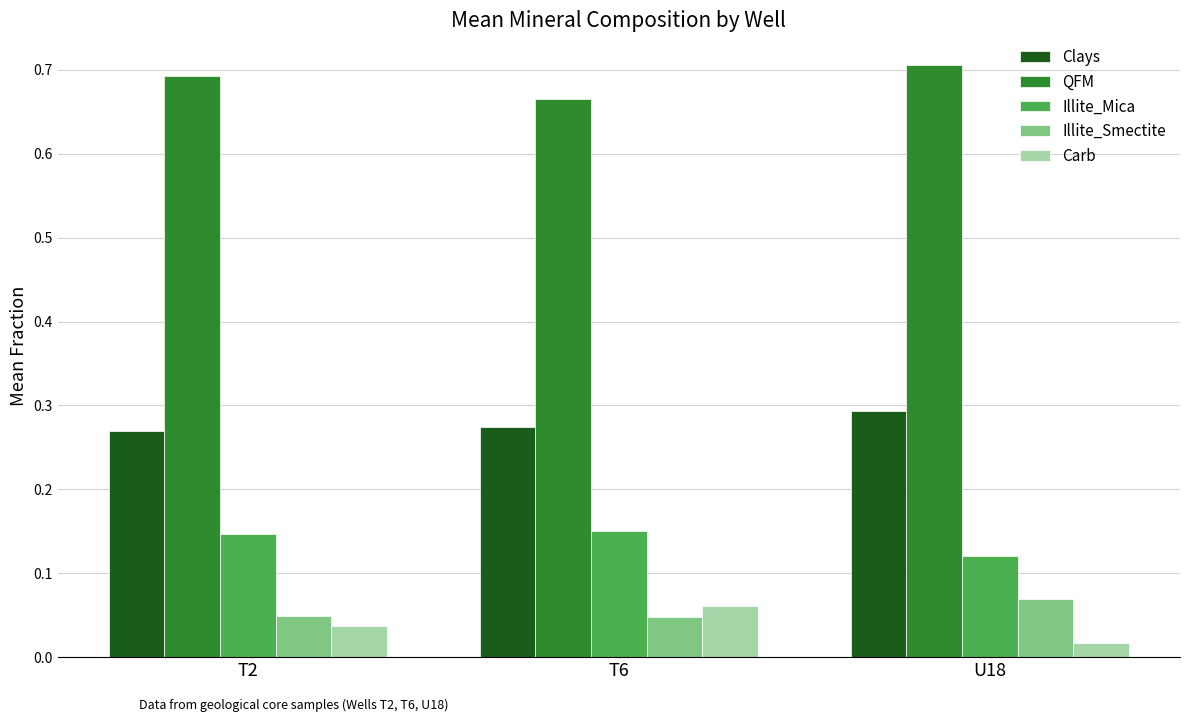

Which series has the largest total across all categories?

QFM